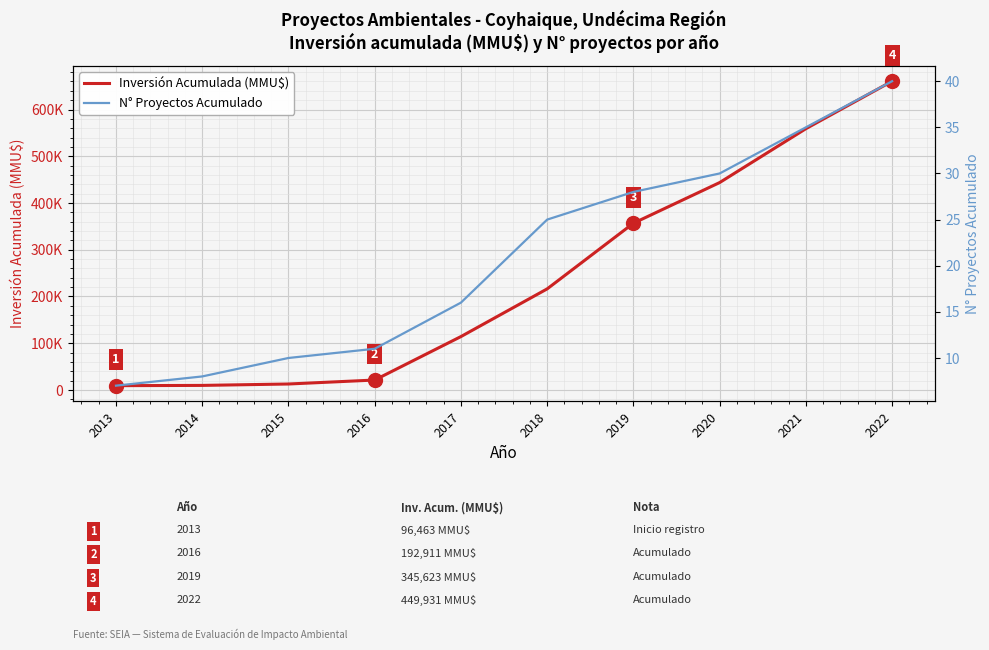

What is the greatest value displayed?

660592